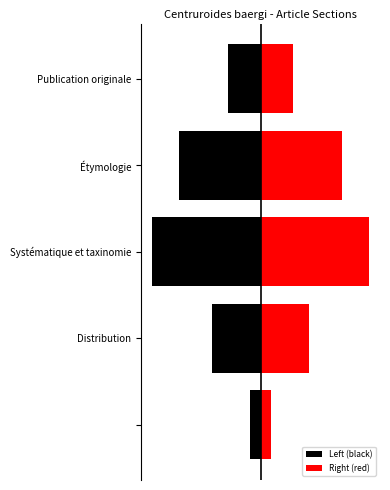

The value of Right (red) at −6 is 0.1. True or false?

False